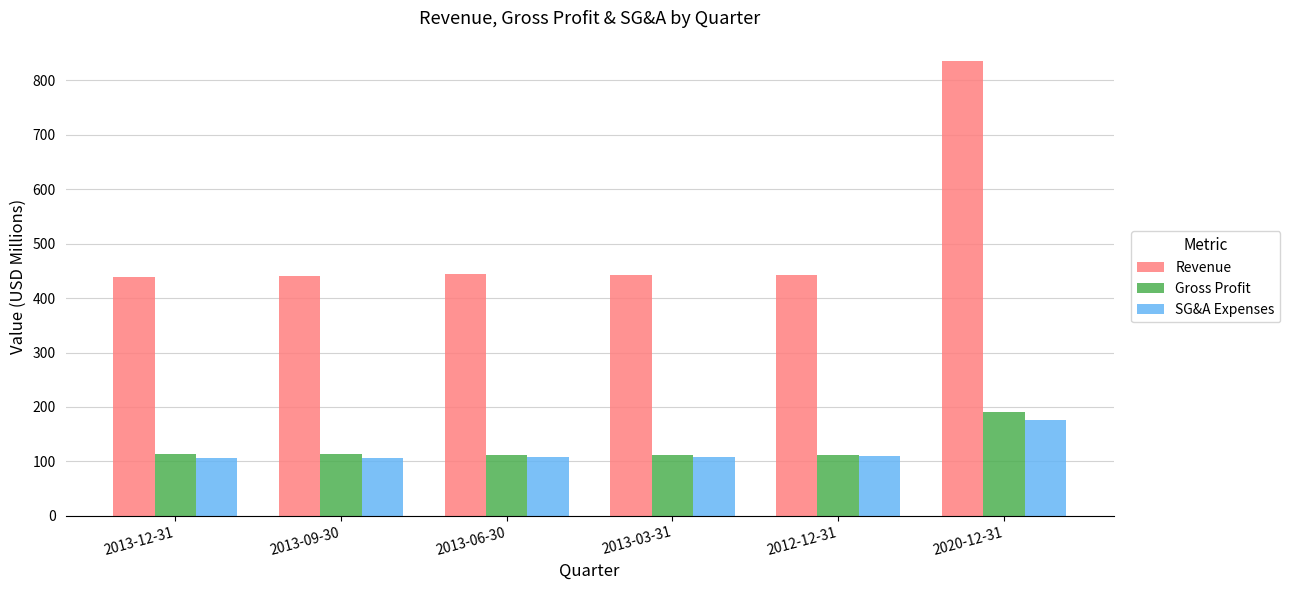

What position from the left is 2013-06-30?

3